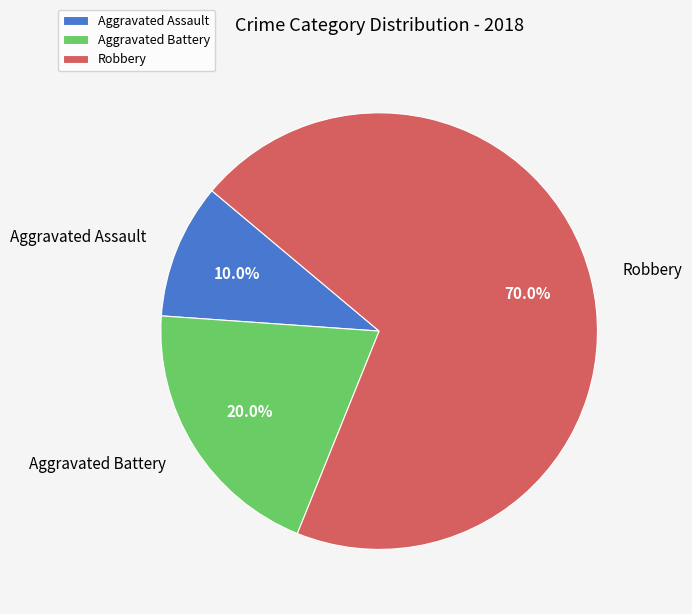

Is there any slice that represents more than half of the pie?

Yes